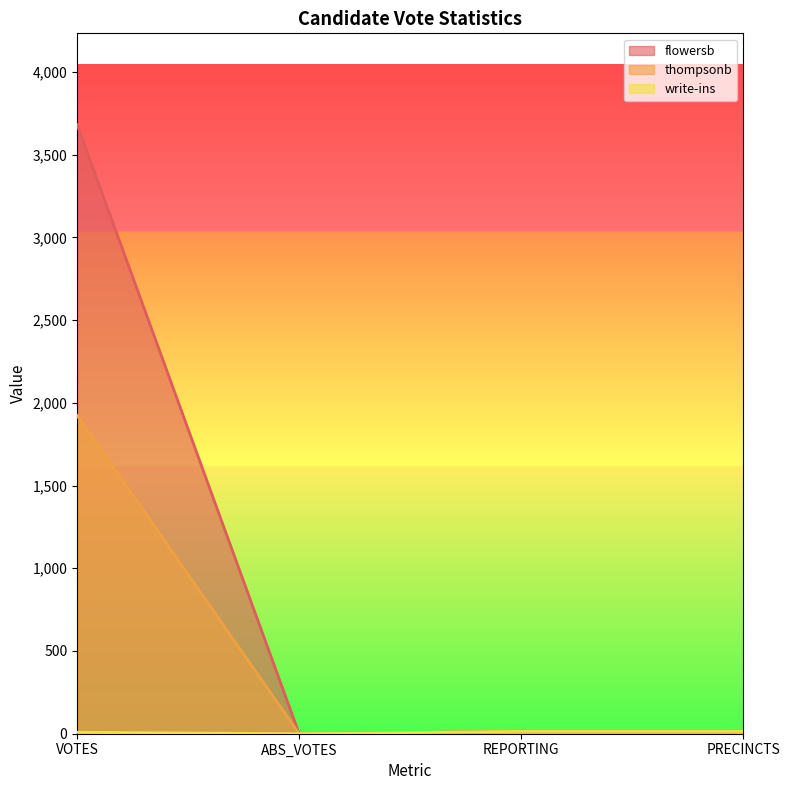

In flowersb, how many points are lower than both neighbors (excluding endpoints)?

1